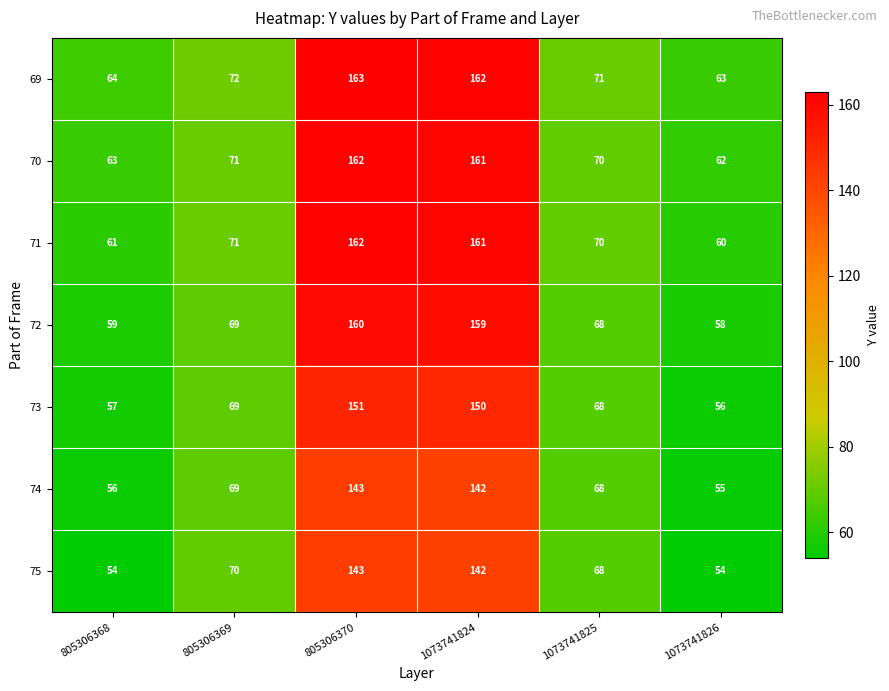

True or false: 71 has a value of 161 at 1073741824.

True